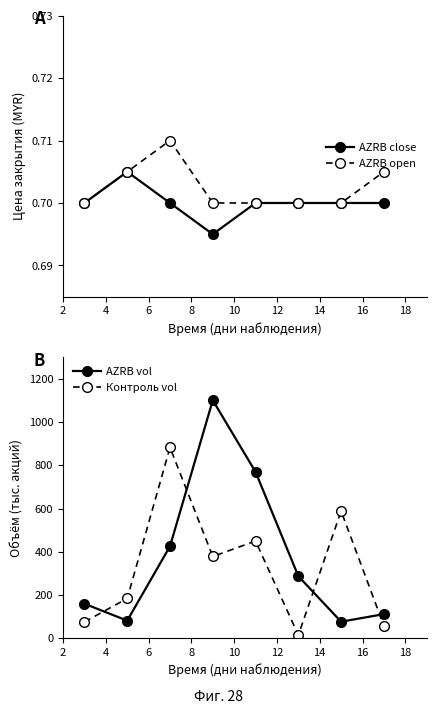

In AZRB vol, how many points are lower than both neighbors (excluding endpoints)?

2